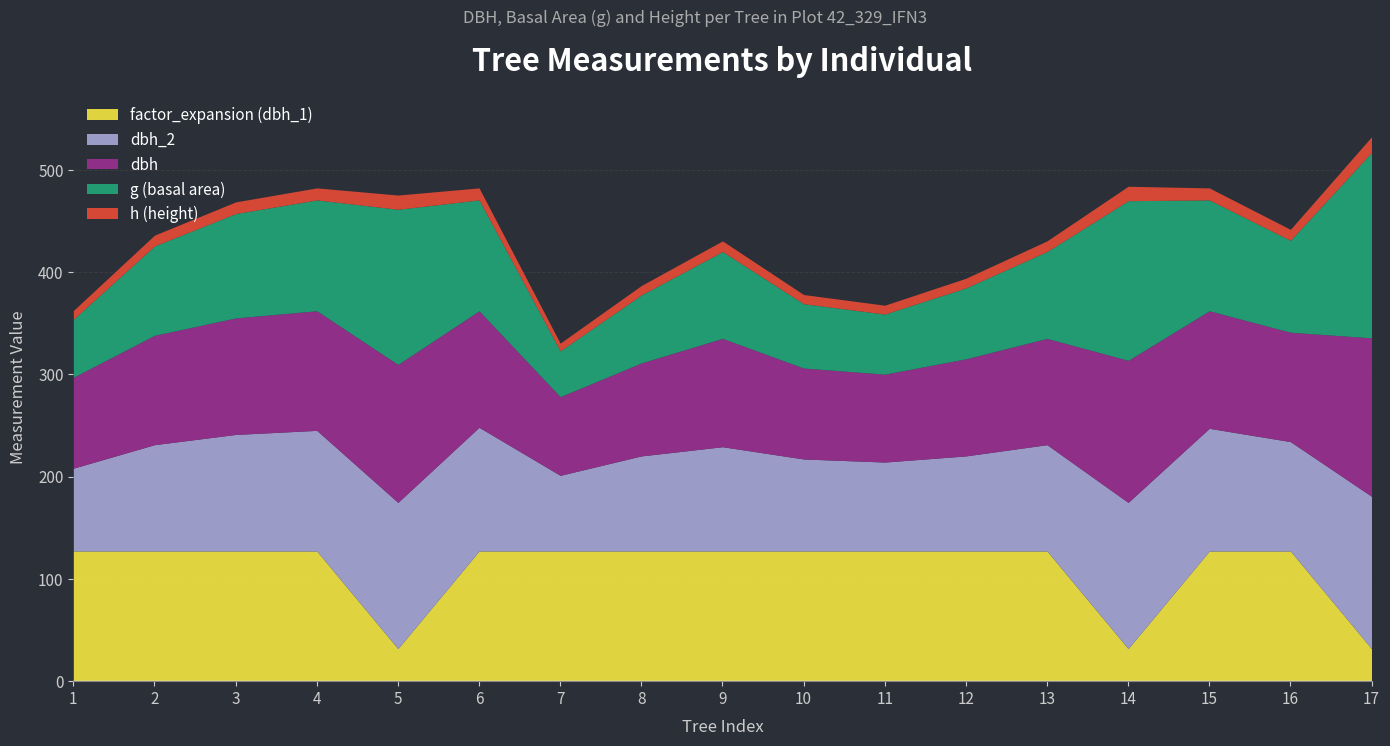

What are all the series names shown in the legend?

factor_expansion (dbh_1), dbh_2, dbh, g (basal area), h (height)